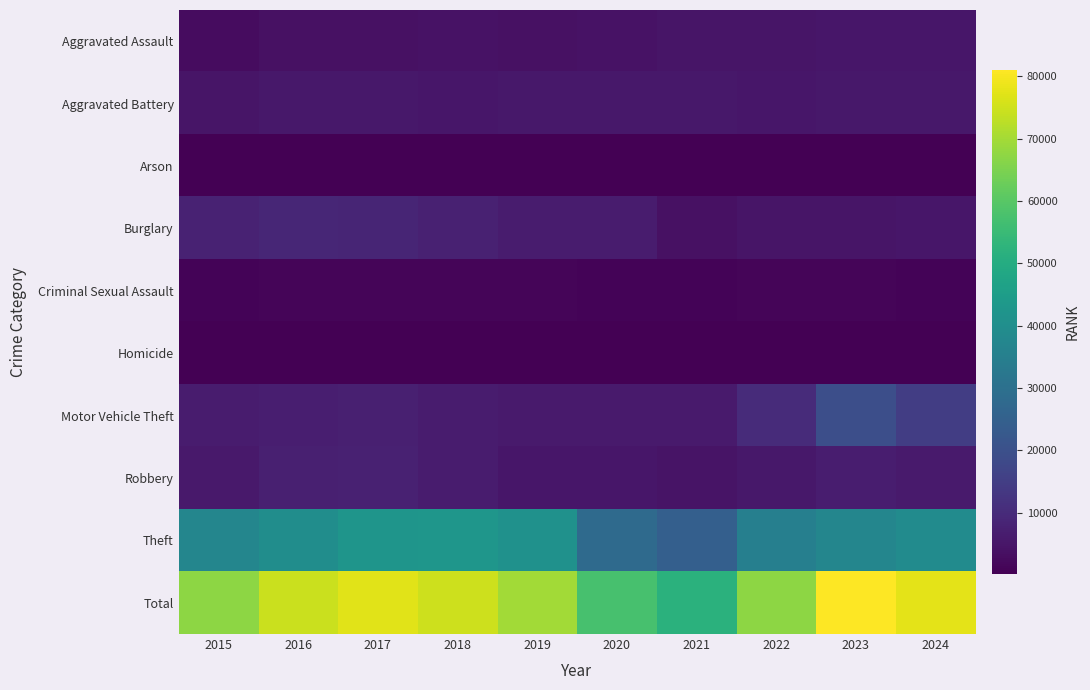

What is the total value across all series at 2022?

134550